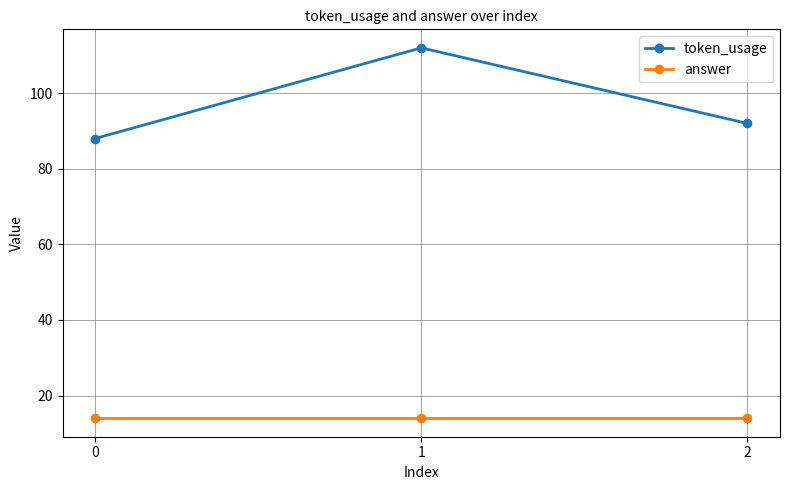

What is the sum of the token_usage values at 2 and 0?

180